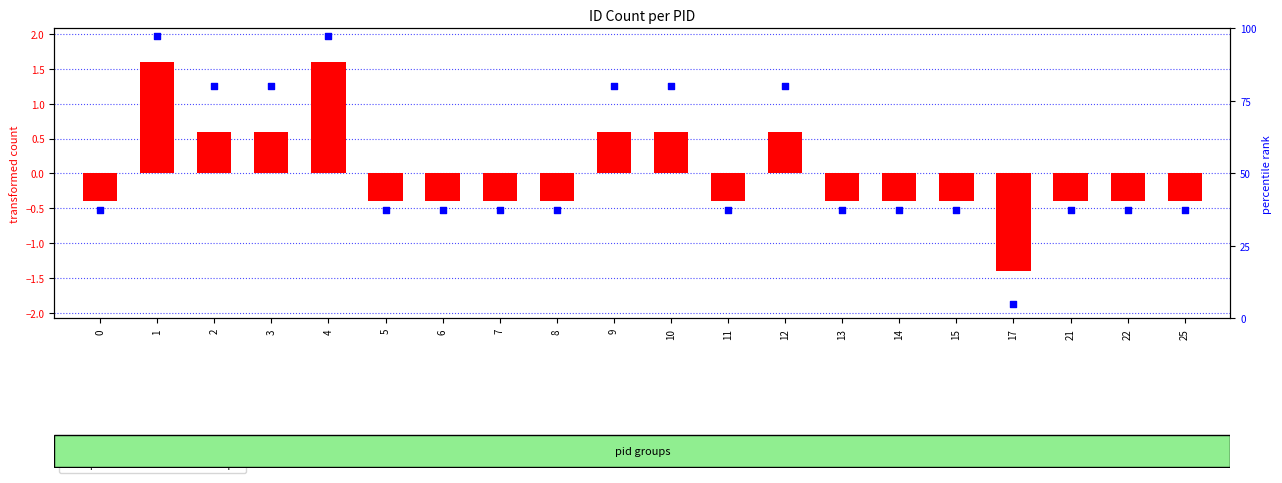

At which category is the sum across all series the highest?

1